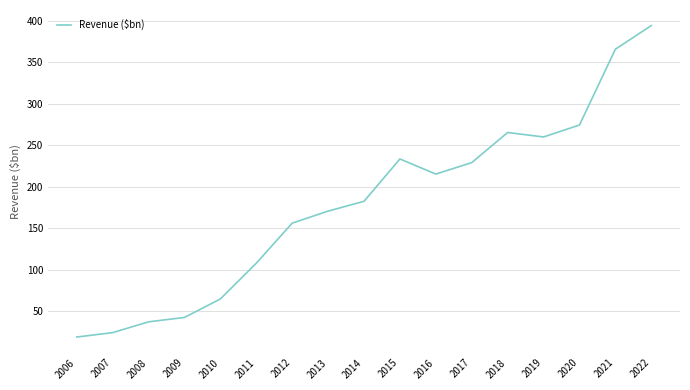

What value does the data have at 2009?

42.7